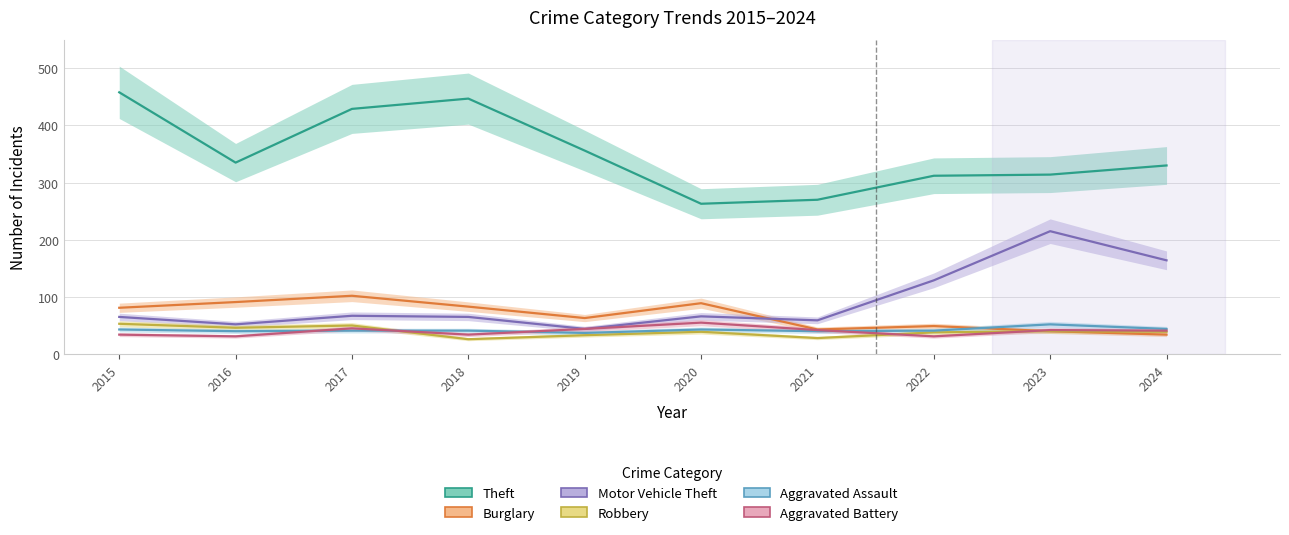

What is the highest value of the Burglary series?

102